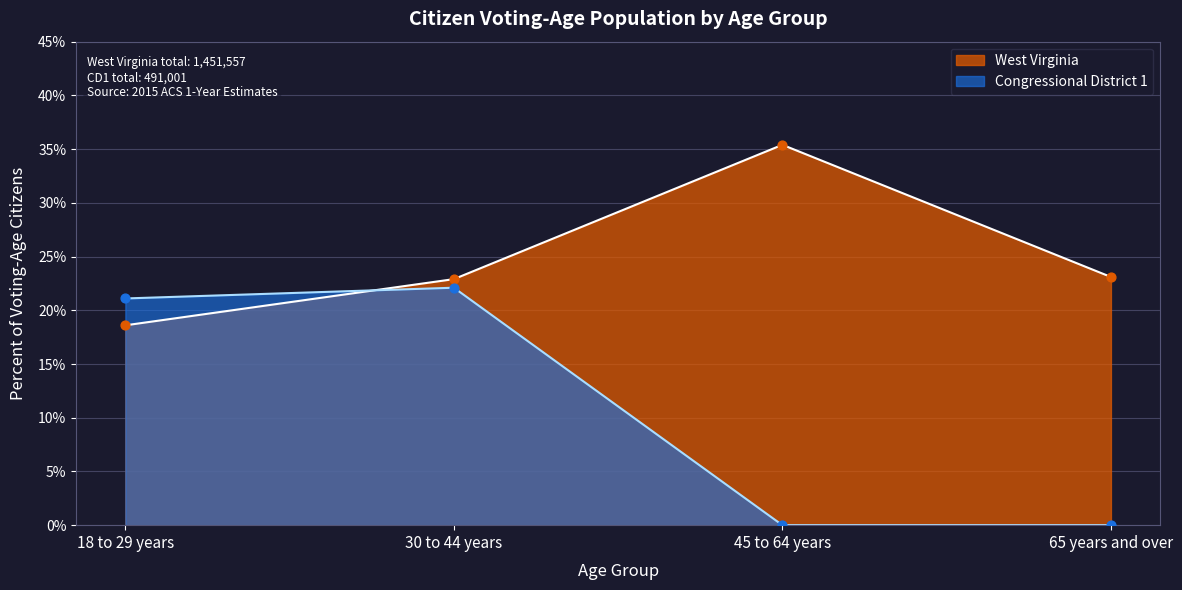

What are all the series names shown in the legend?

West Virginia, Congressional District 1